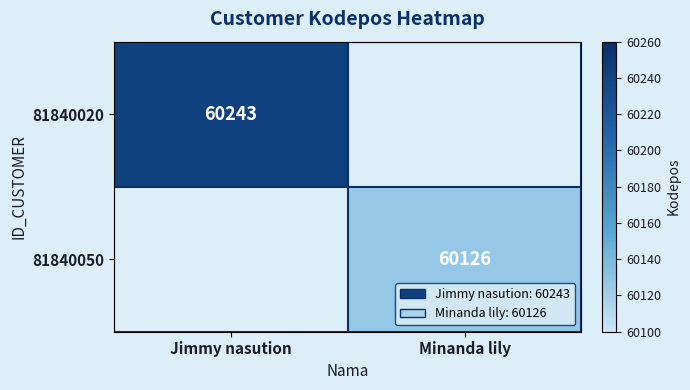

The value of 81840020 at Jimmy nasution is 19527. True or false?

False